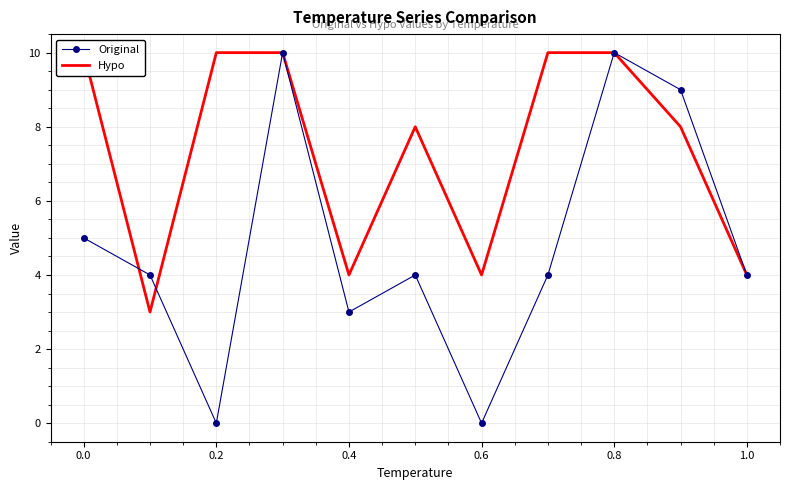

Which series has the widest spread of values?

Original